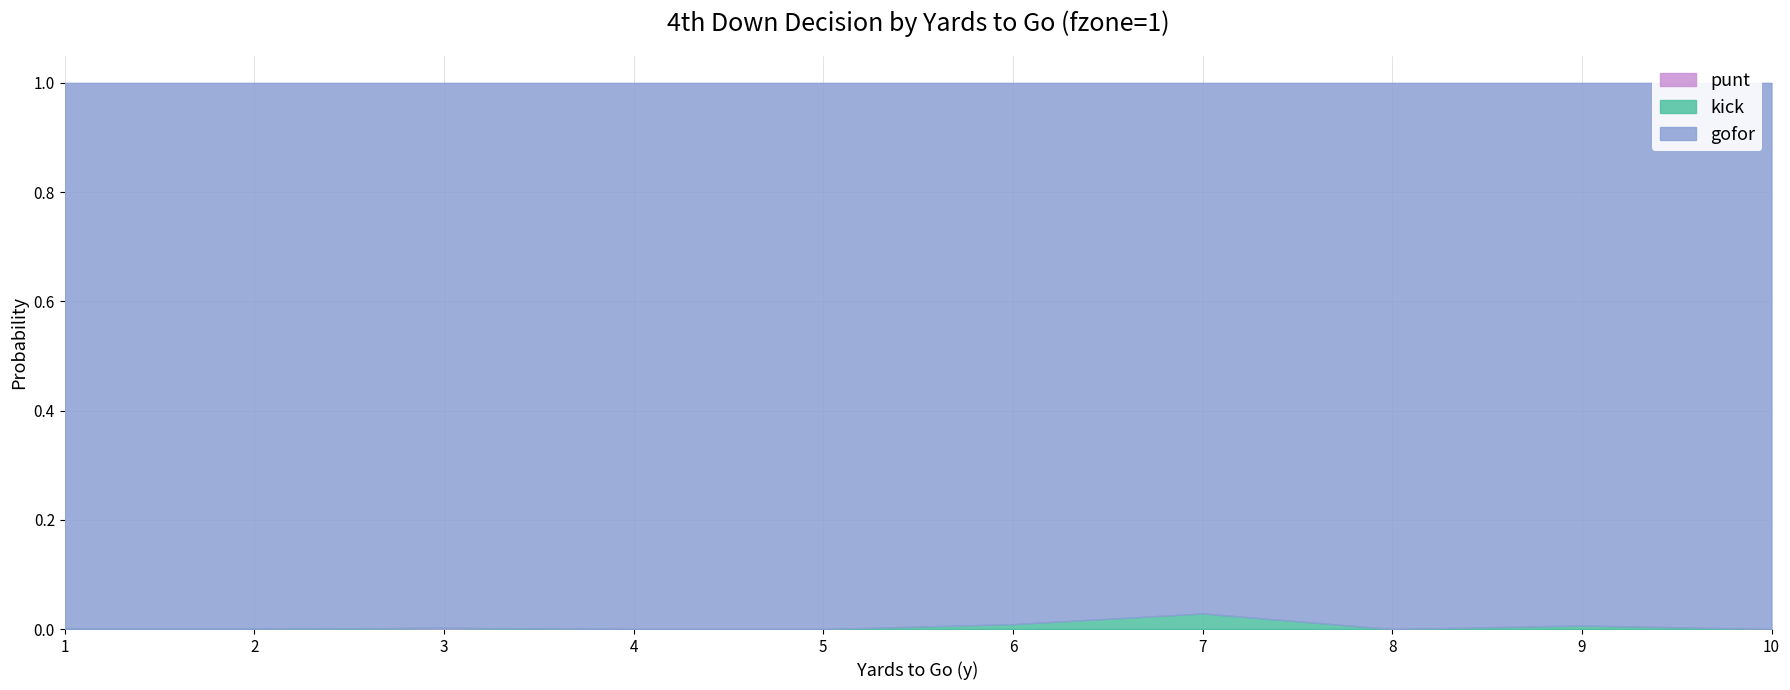

True or false: kick and gofor intersect in this chart.

False